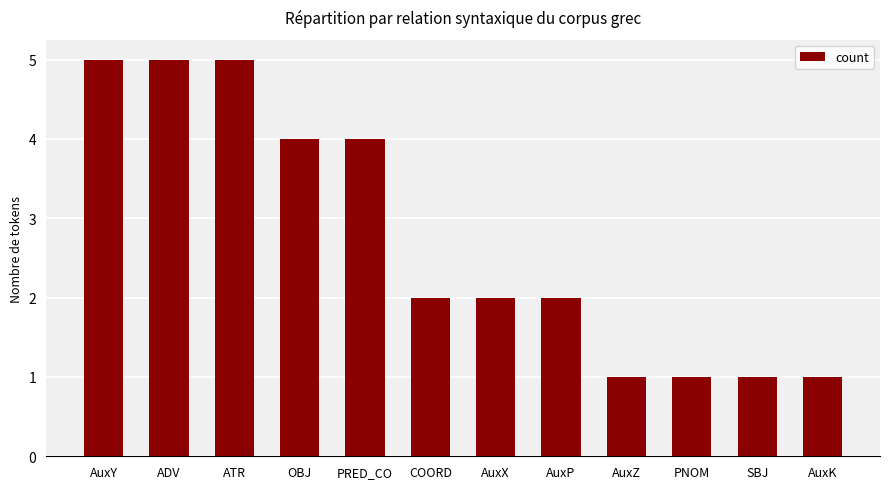

Is it true that the value at AuxK is 1?

True